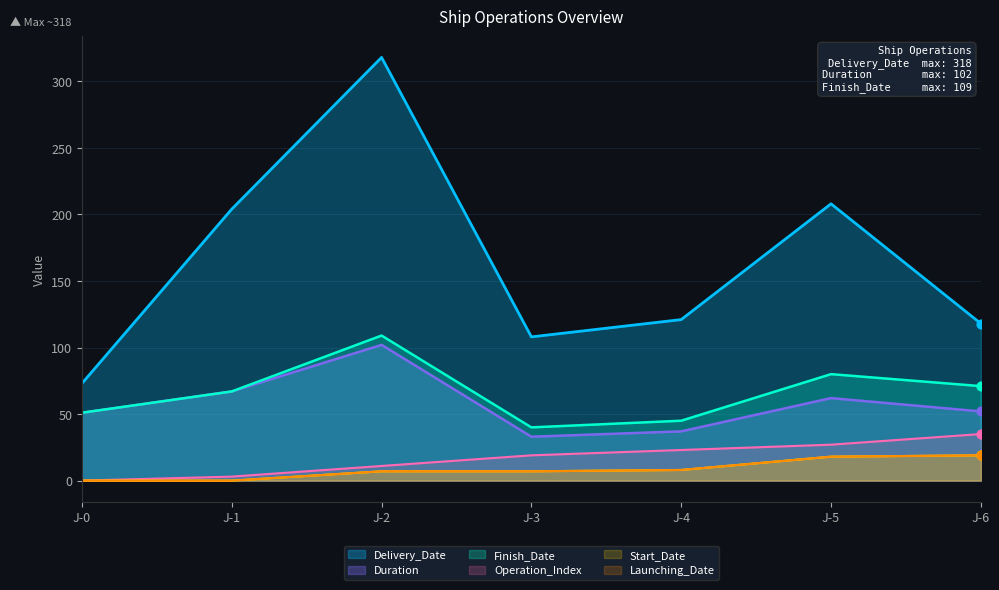

What is the total value across all series at J-4?

242